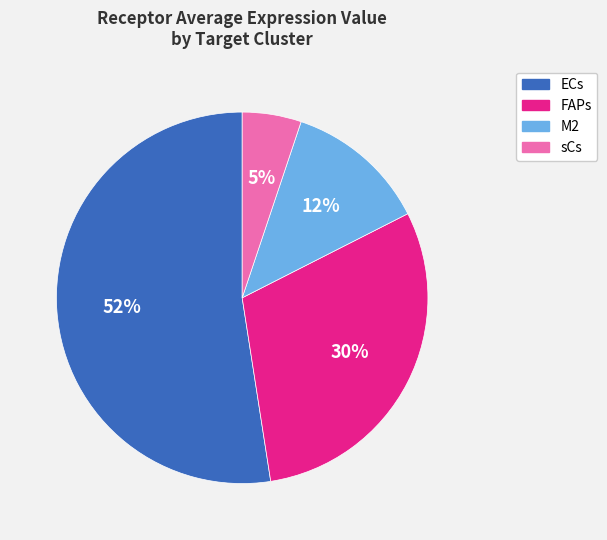

What percentage is the sCs slice, to the nearest percent?

5%